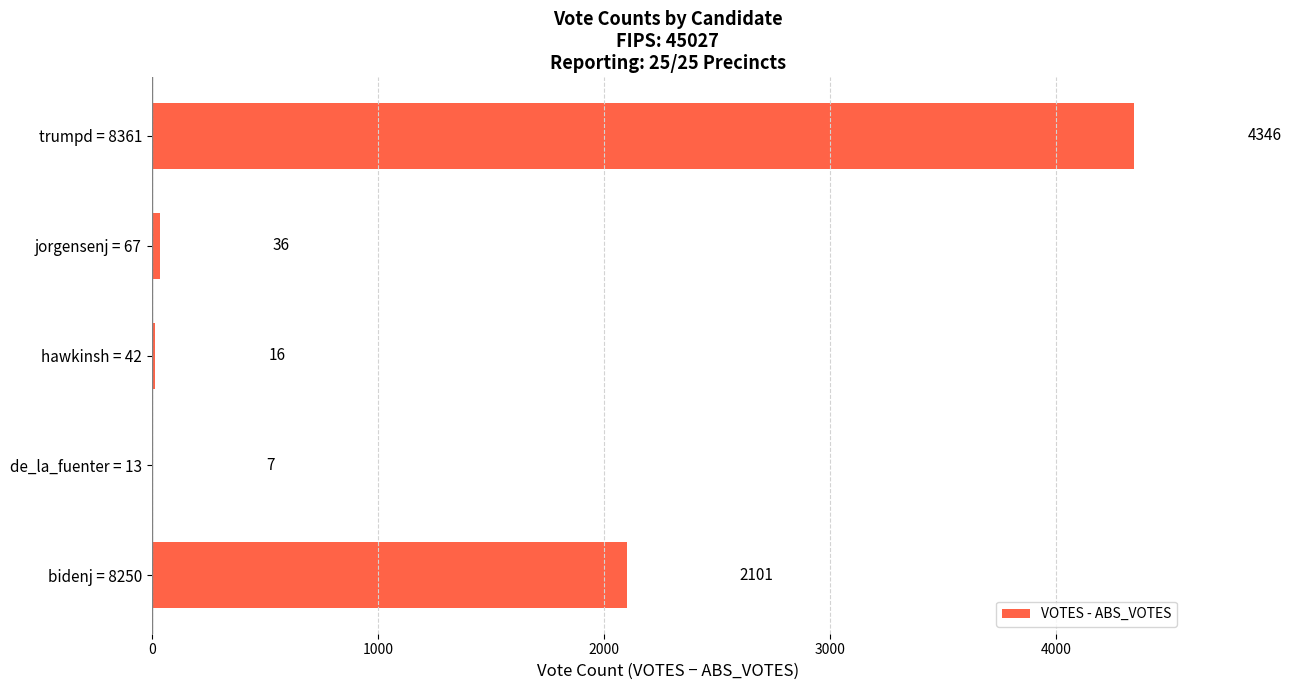

How many categories are shown in the chart?

5